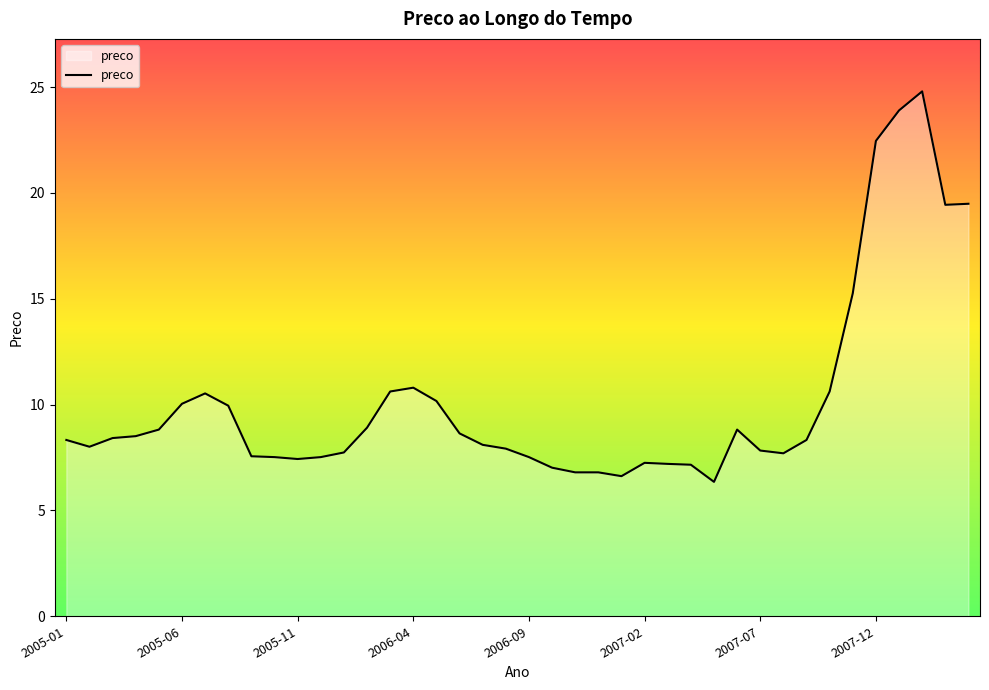

What is the maximum value shown in the chart?

24.8